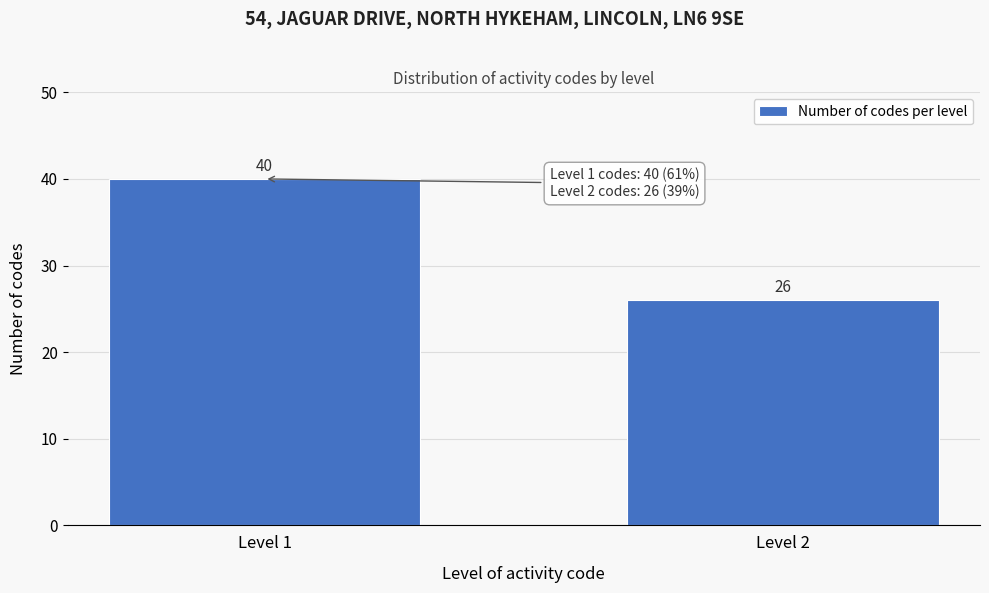

Reading left to right, transcribe all the data shown in this chart.

Level 1=40	Level 2=26